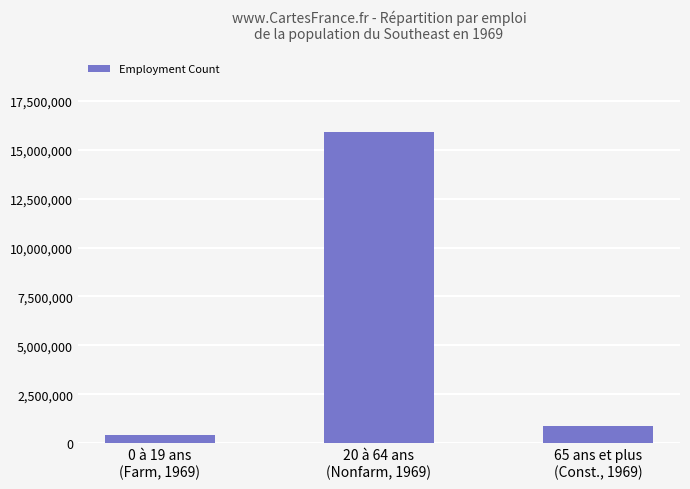

What is the sum of the values at 20 à 64 ans
(Nonfarm, 1969) and 0 à 19 ans
(Farm, 1969)?

16311563